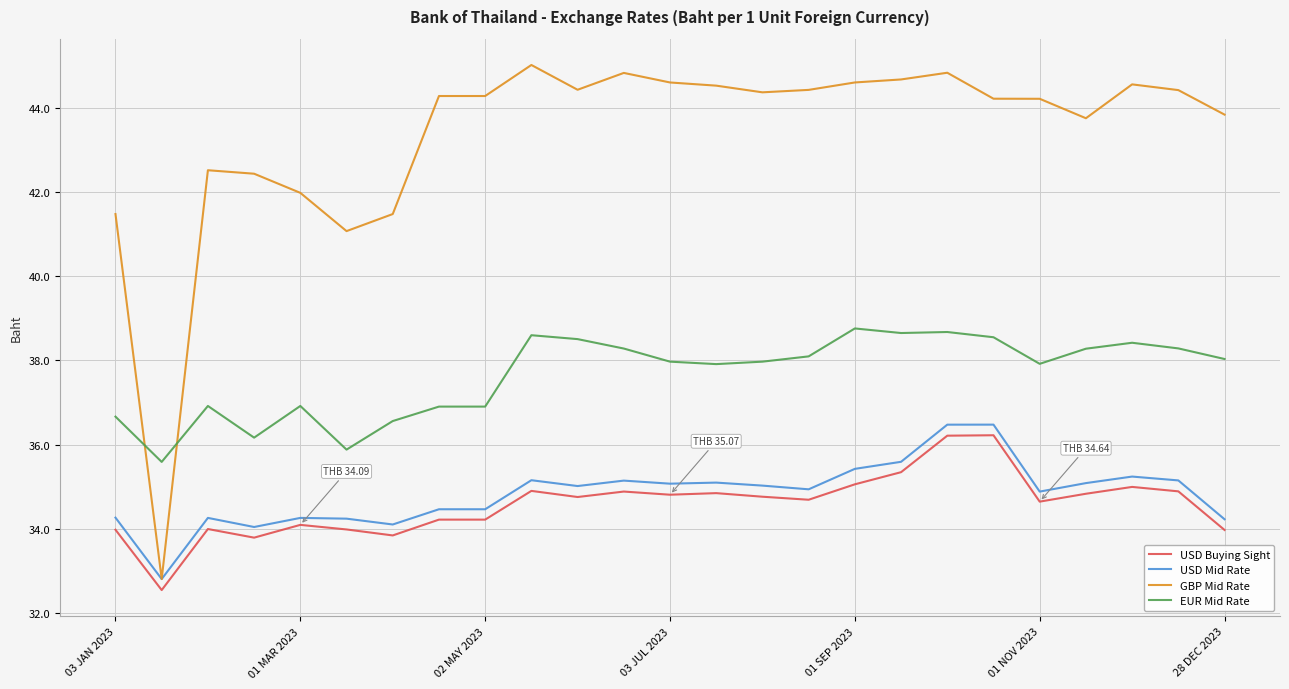

True or false: EUR Mid Rate and USD Buying Sight cross at least once.

False